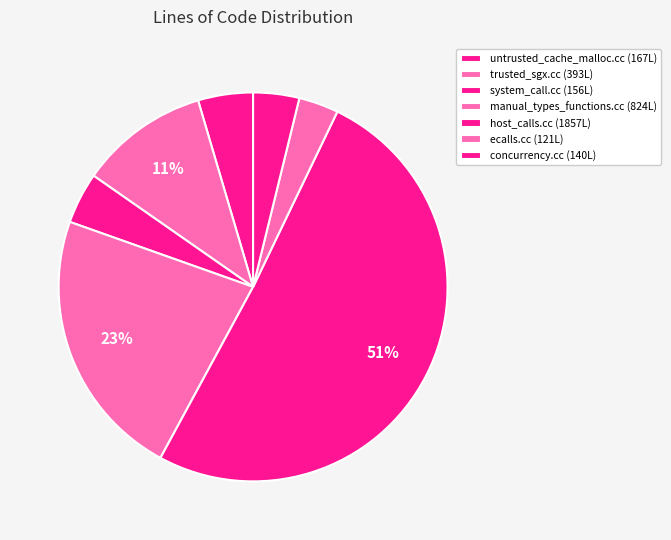

Is there a majority slice in this chart?

Yes